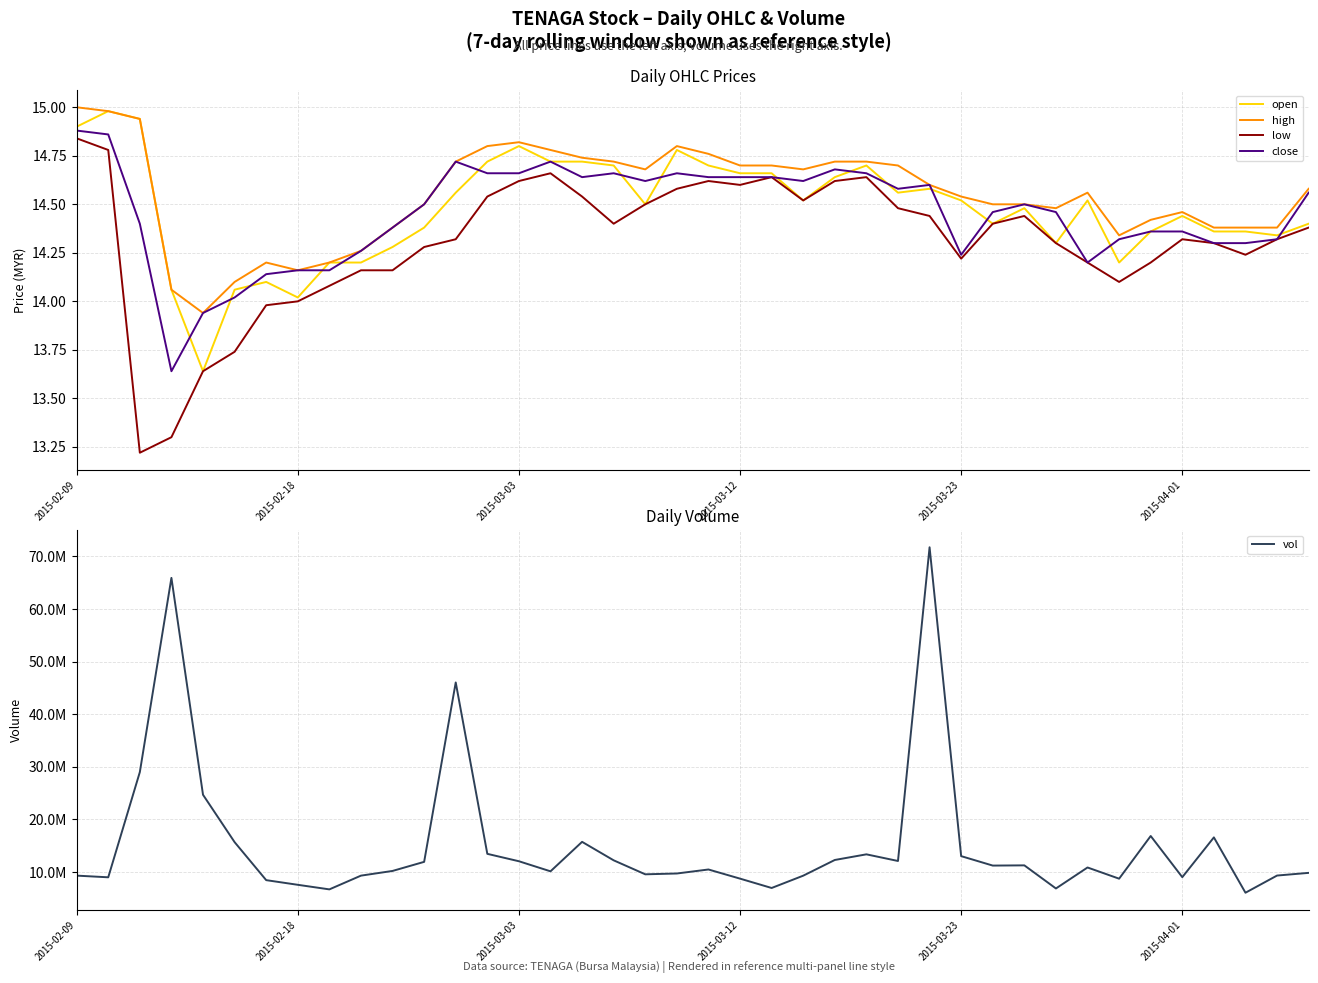

At 2015-04-01, list the series in order from smallest to largest.

low, close, open, high, vol